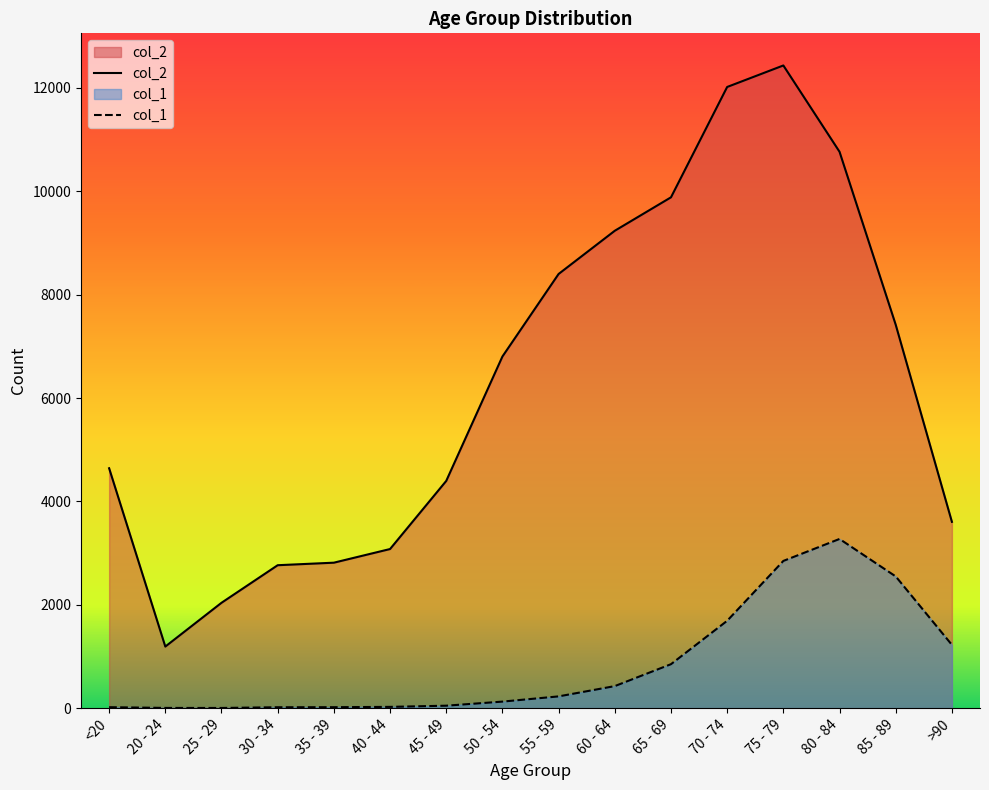

At which category is the sum across all series the highest?

75 - 79